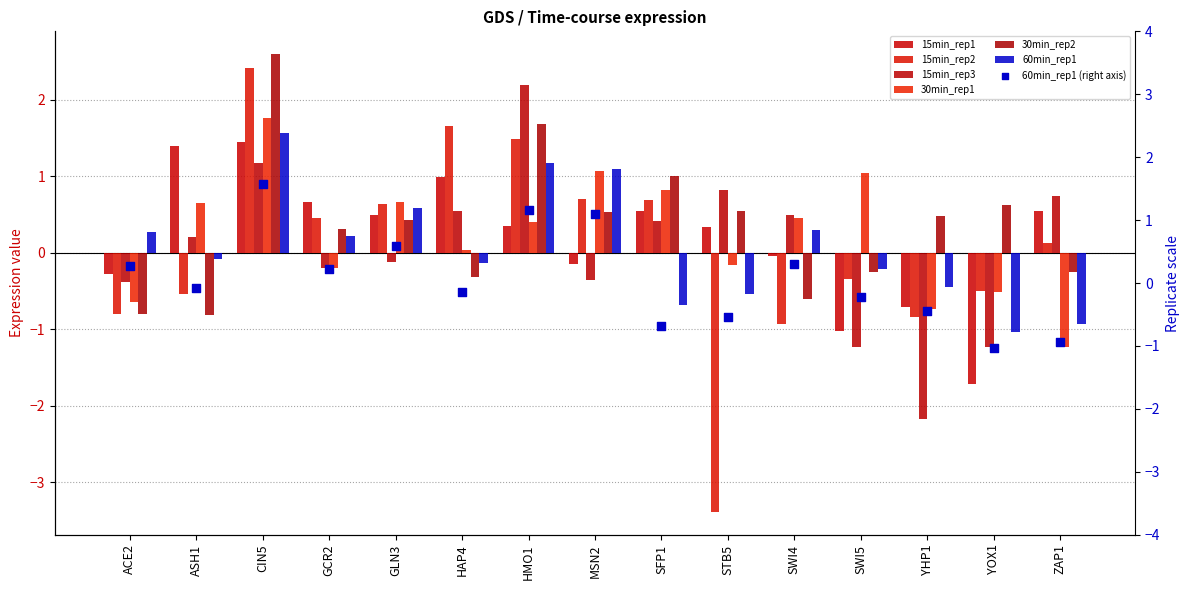

Which series contains the lowest Y value?

15min_rep2